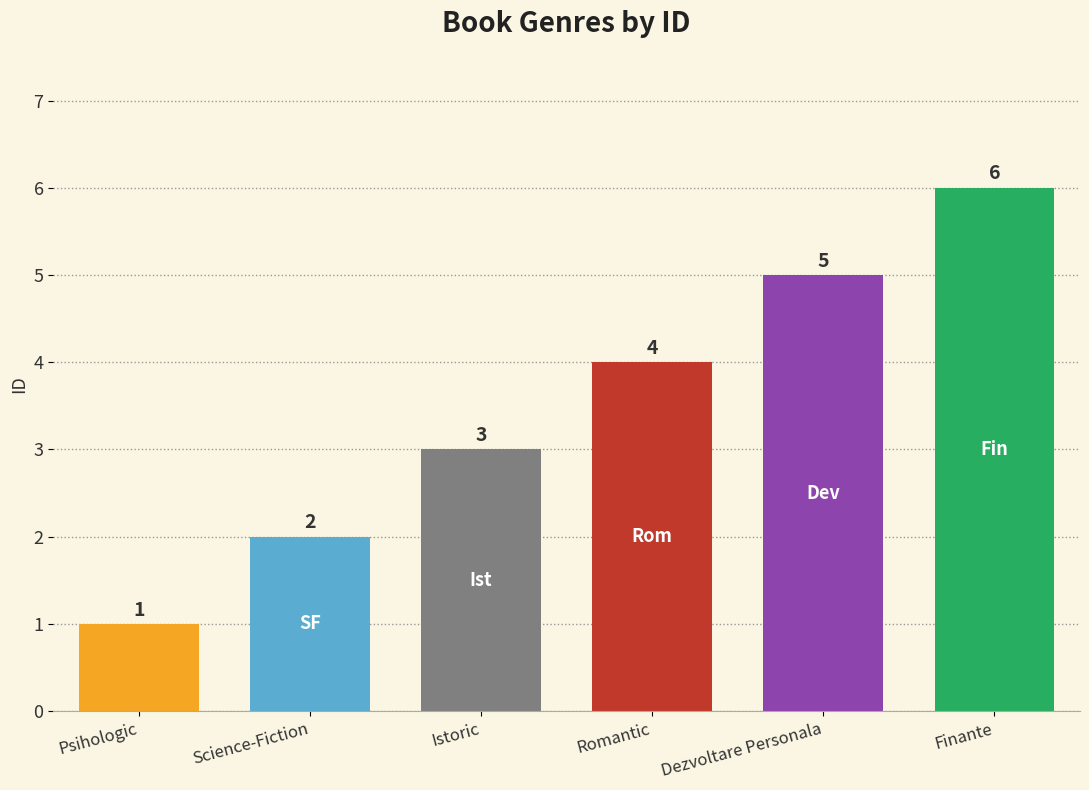

The chart shows a value of 1 at Romantic. True or false?

False